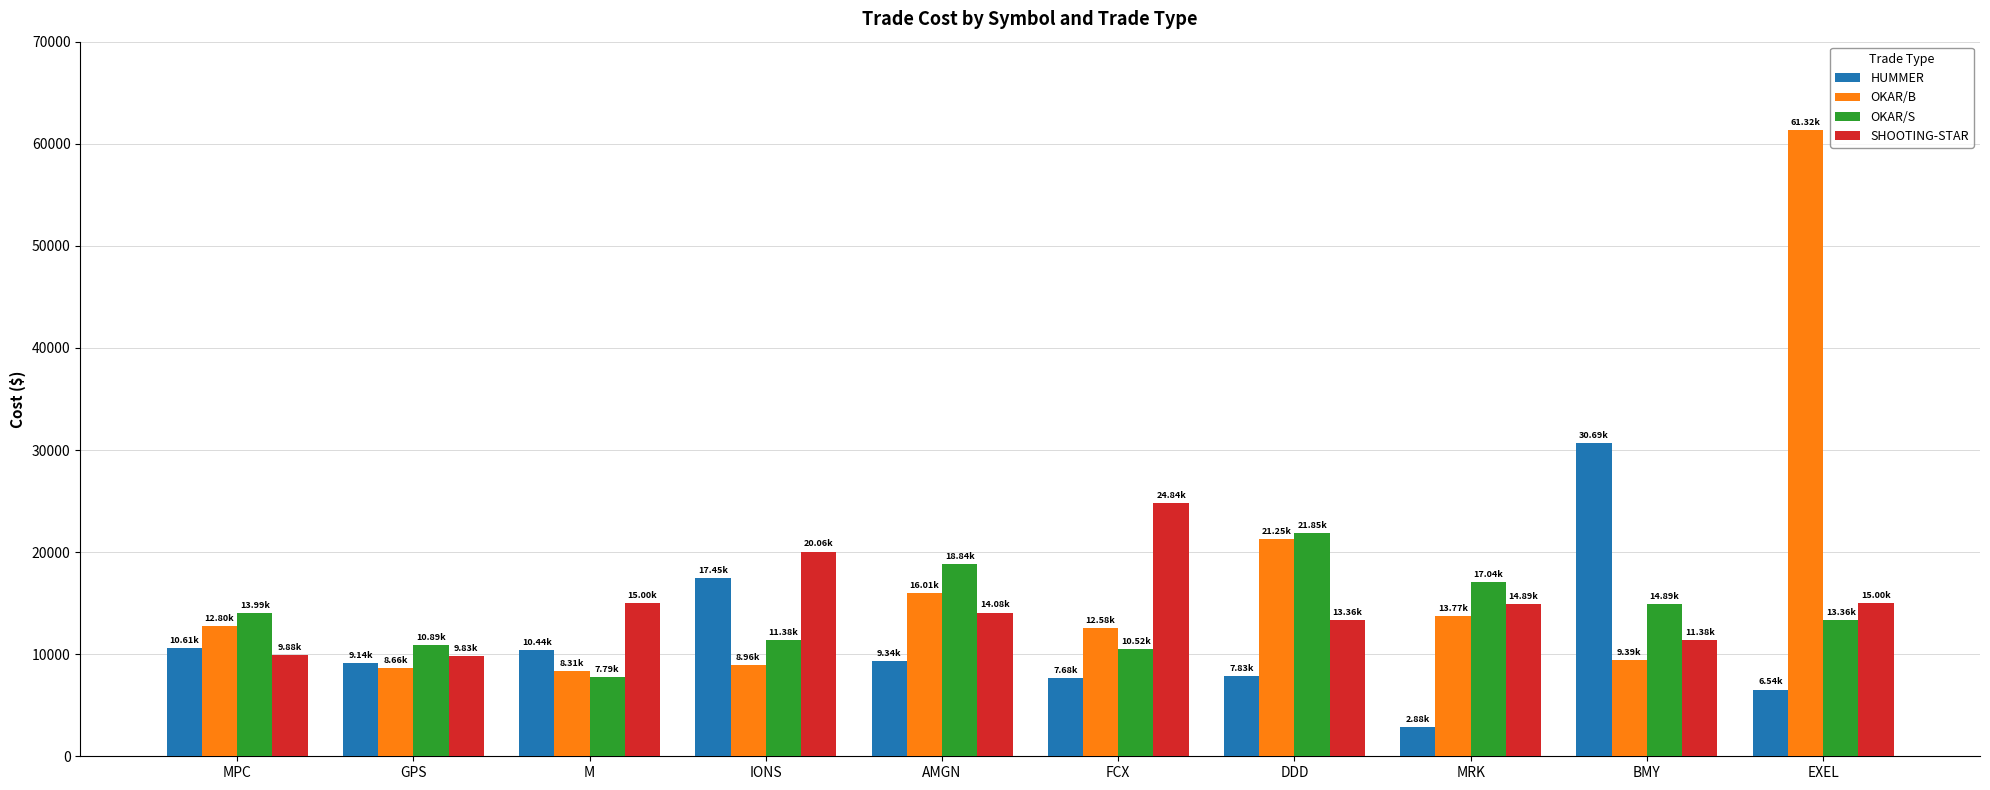

Which series has the widest spread of values?

OKAR/B